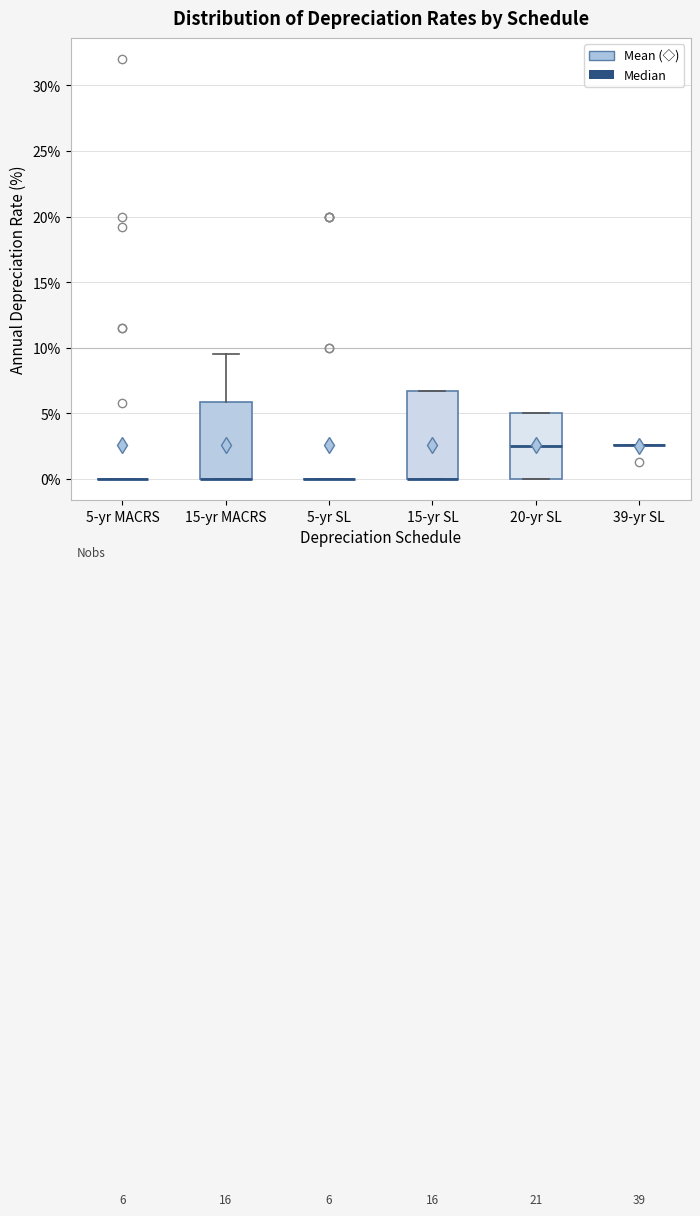

Comparing the boxes themselves (not the whiskers), which one is the tallest?

15-yr SL